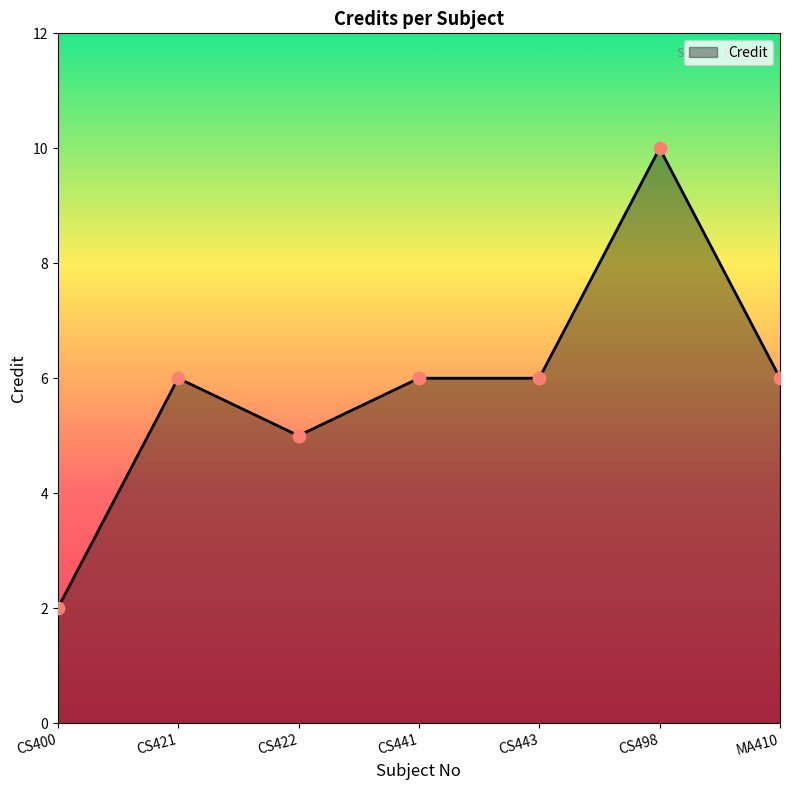

Approximately how many times larger is the value at CS422 compared to CS498?

0.5